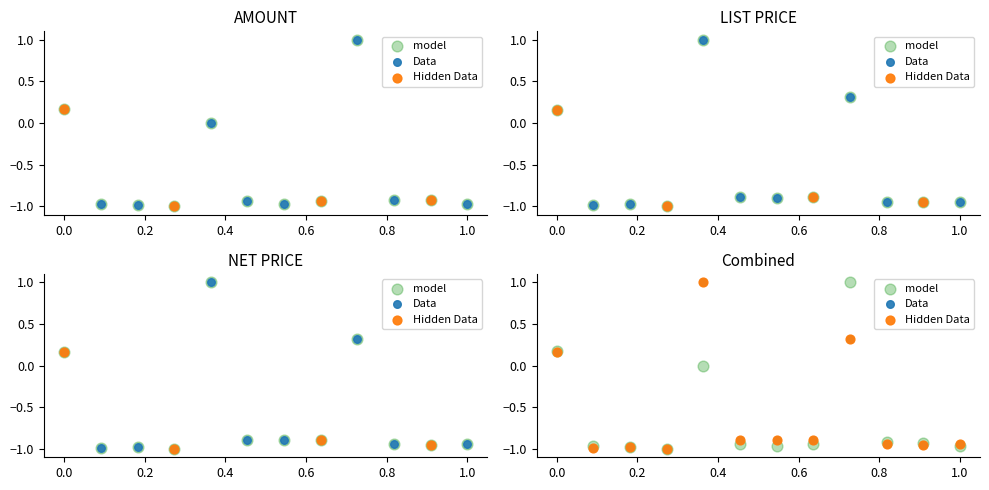

Which series has the largest total across all categories?

Data